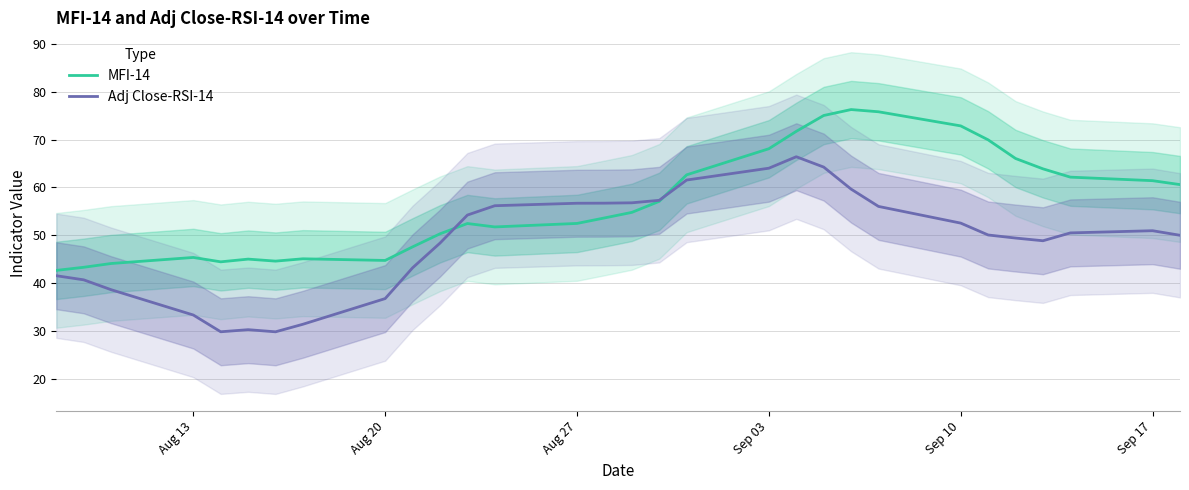

What is the sum of all Adj Close-RSI-14 values?

1465.0